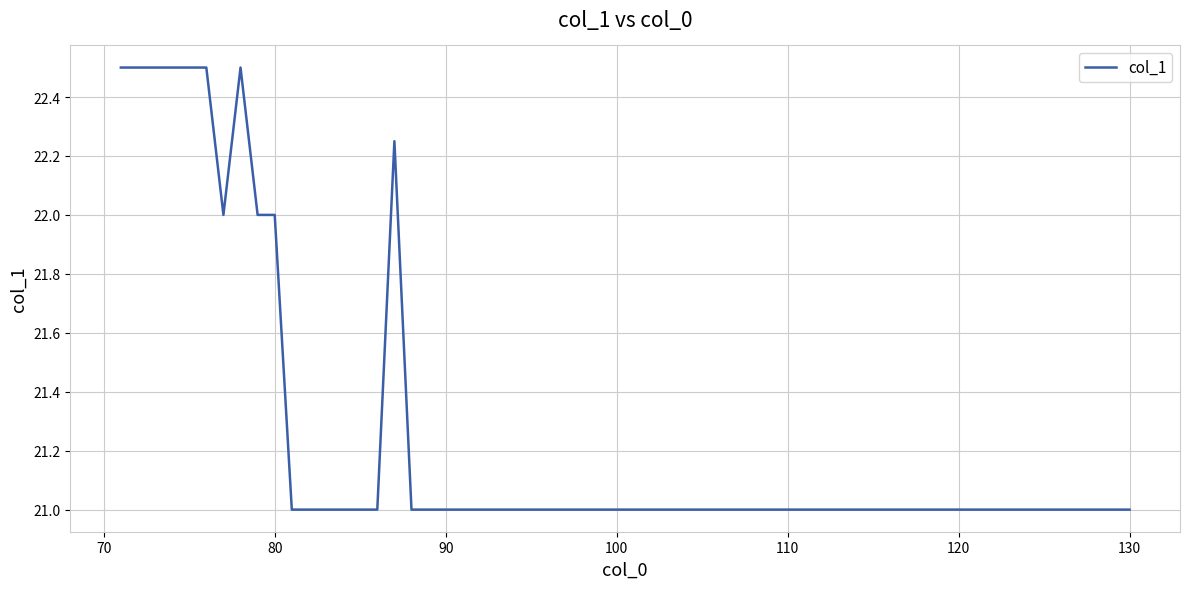

What is the difference between the maximum and minimum values?

1.5